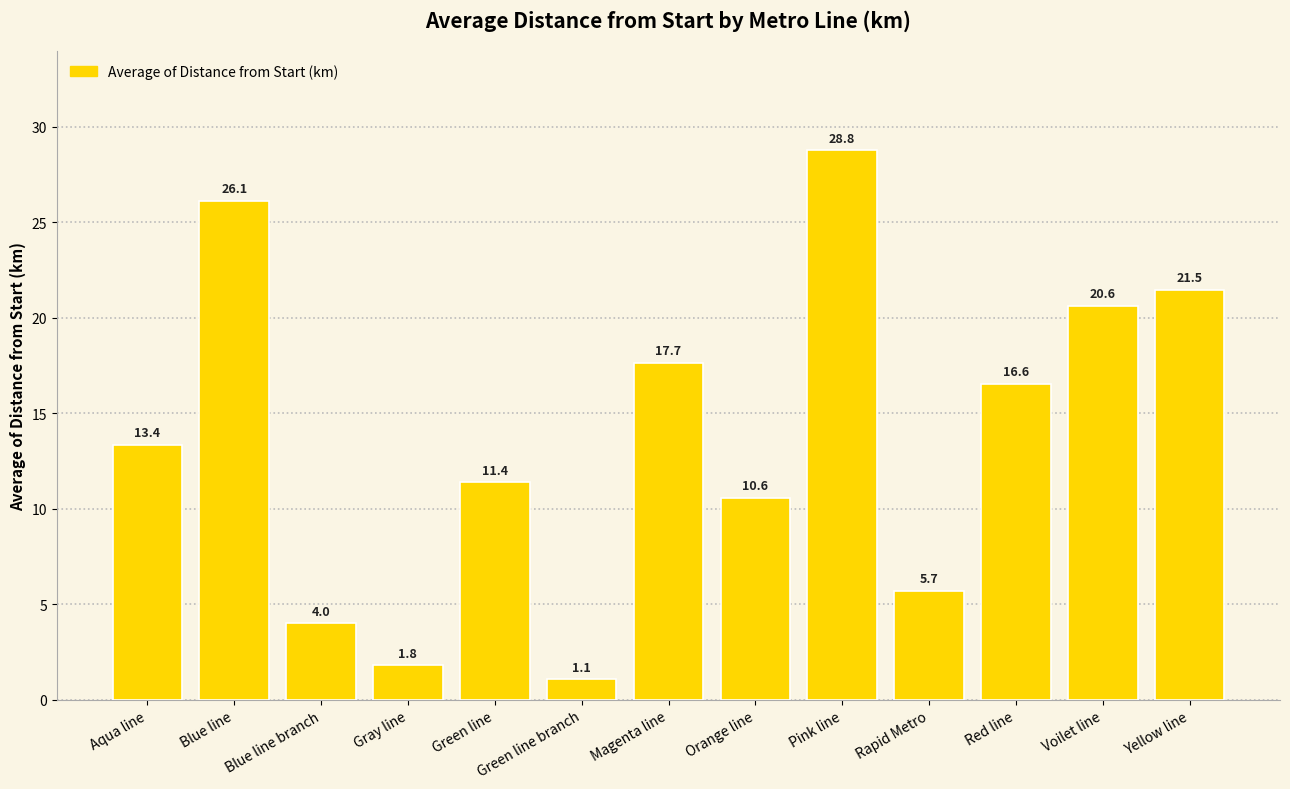

Which category has the lowest value across all series?

Green line branch